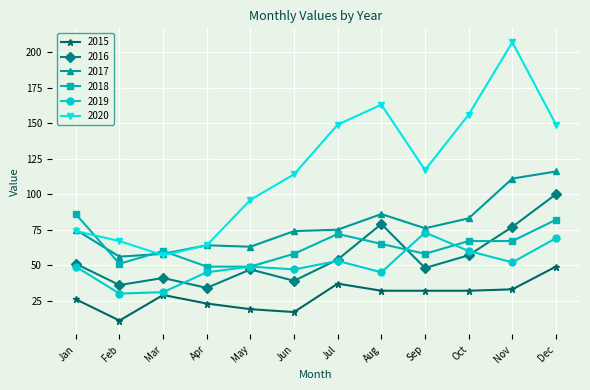

Which series has the largest total across all categories?

2020